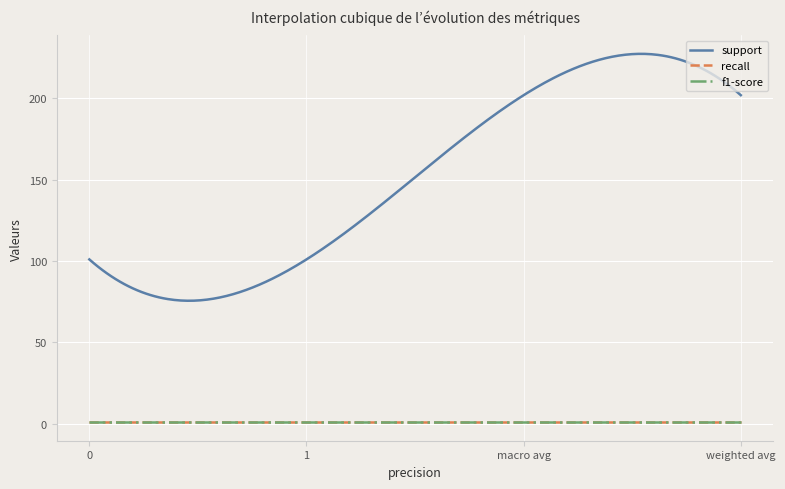

Is this an area chart (filled region under the line)?

No